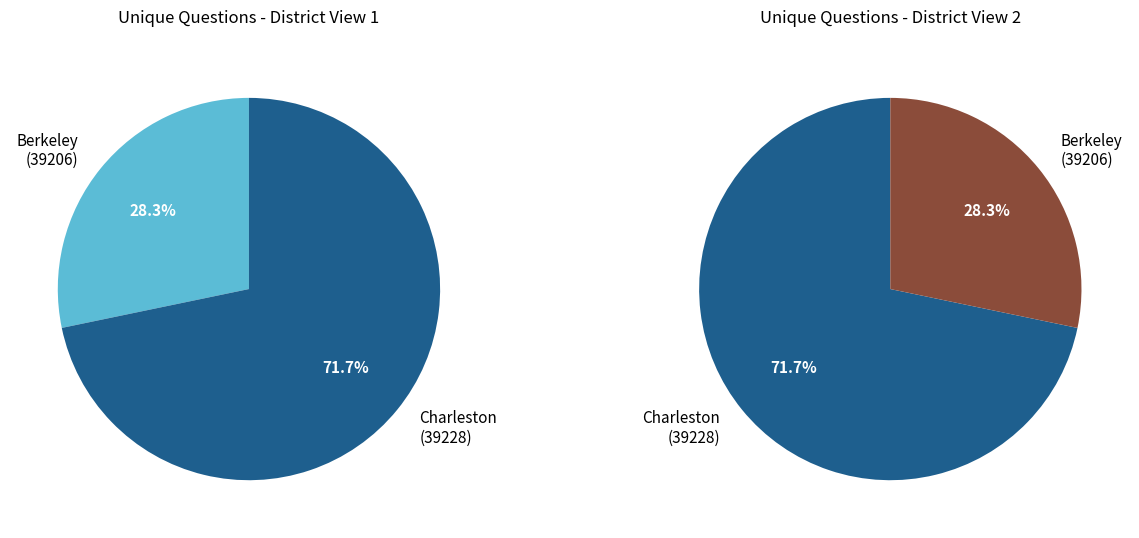

Count the number of slices in the pie.

2